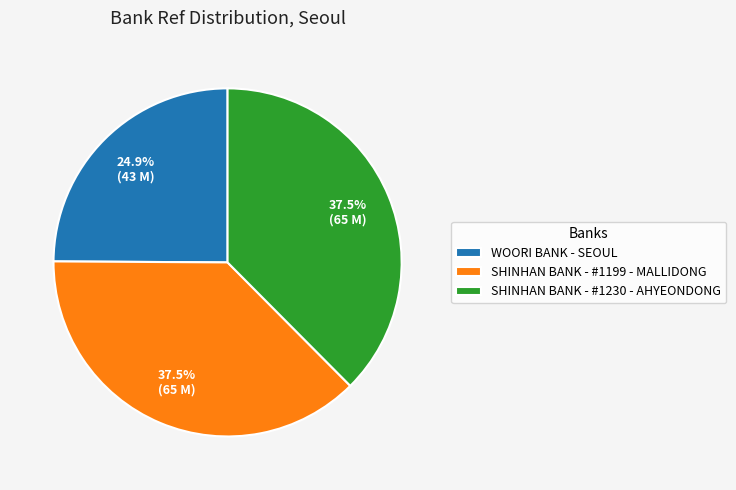

How many segments does this pie chart have?

3